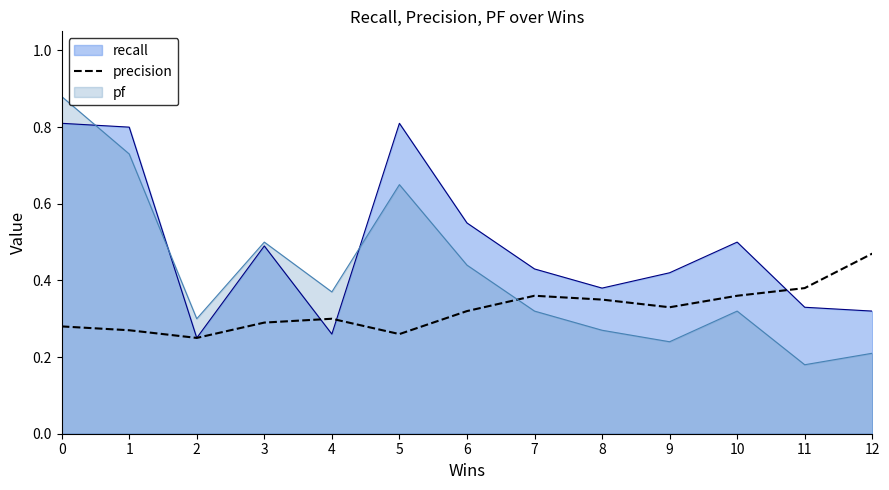

The pf series shows 0.4 at 9. True or false?

False